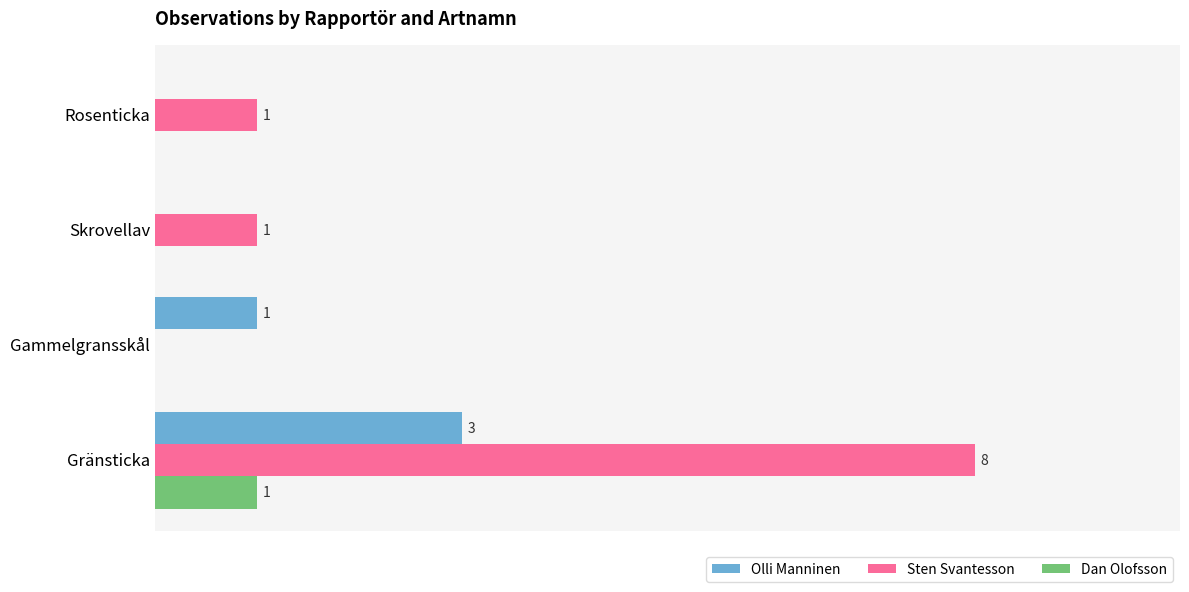

At which label does Sten Svantesson reach its peak?

Gränsticka